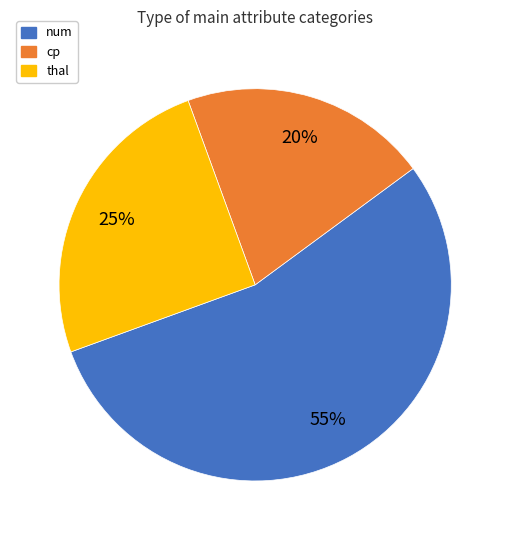

Is it true that num is 44% of the pie?

False